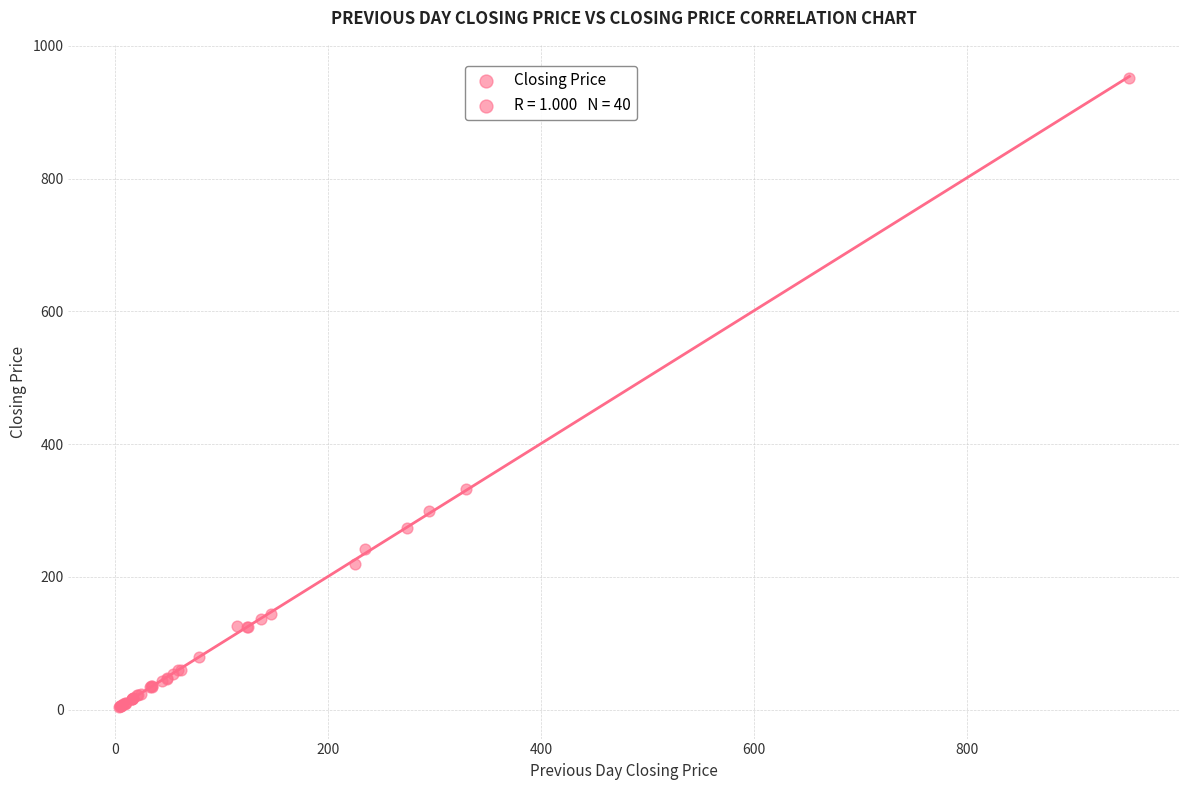

What Y value in the scatter plot is closest to 478?

332.0